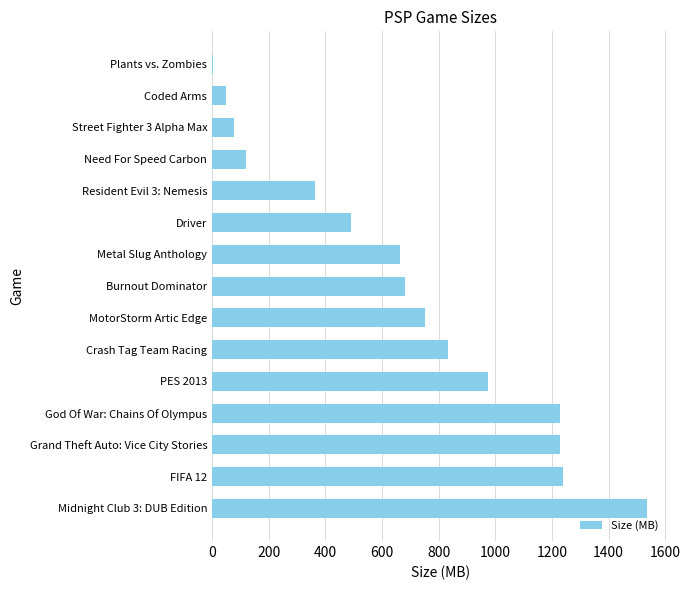

Reading top to bottom, extract all data points from this chart.

Plants vs. Zombies=2.0	Coded Arms=49.8	Street Fighter 3 Alpha Max=78.2	Need For Speed Carbon=121.0	Resident Evil 3: Nemesis=363.0	Driver=491.4	Metal Slug Anthology=663.0	Burnout Dominator=682.0	MotorStorm Artic Edge=752.0	Crash Tag Team Racing=834.0	PES 2013=975.0	God Of War: Chains Of Olympus=1228.8	Grand Theft Auto: Vice City Stories=1228.8	FIFA 12=1239.0	Midnight Club 3: DUB Edition=1536.0